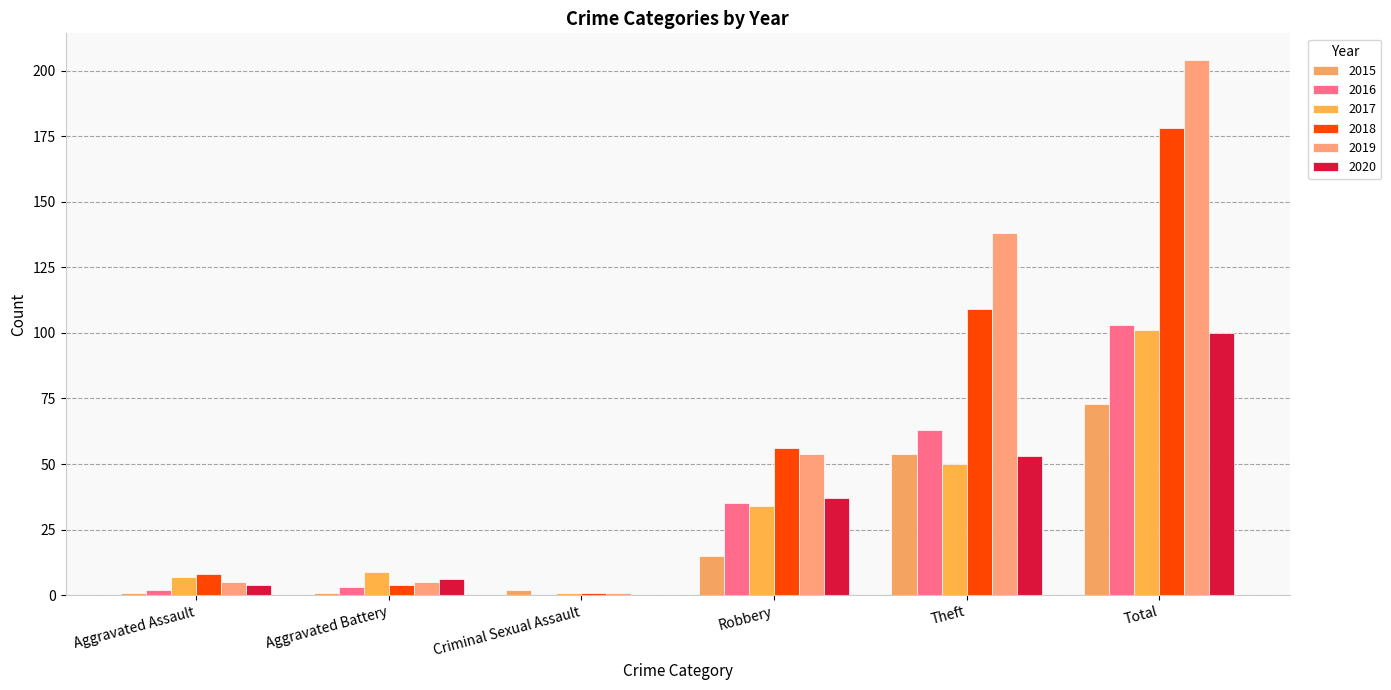

Are the bars horizontal?

No